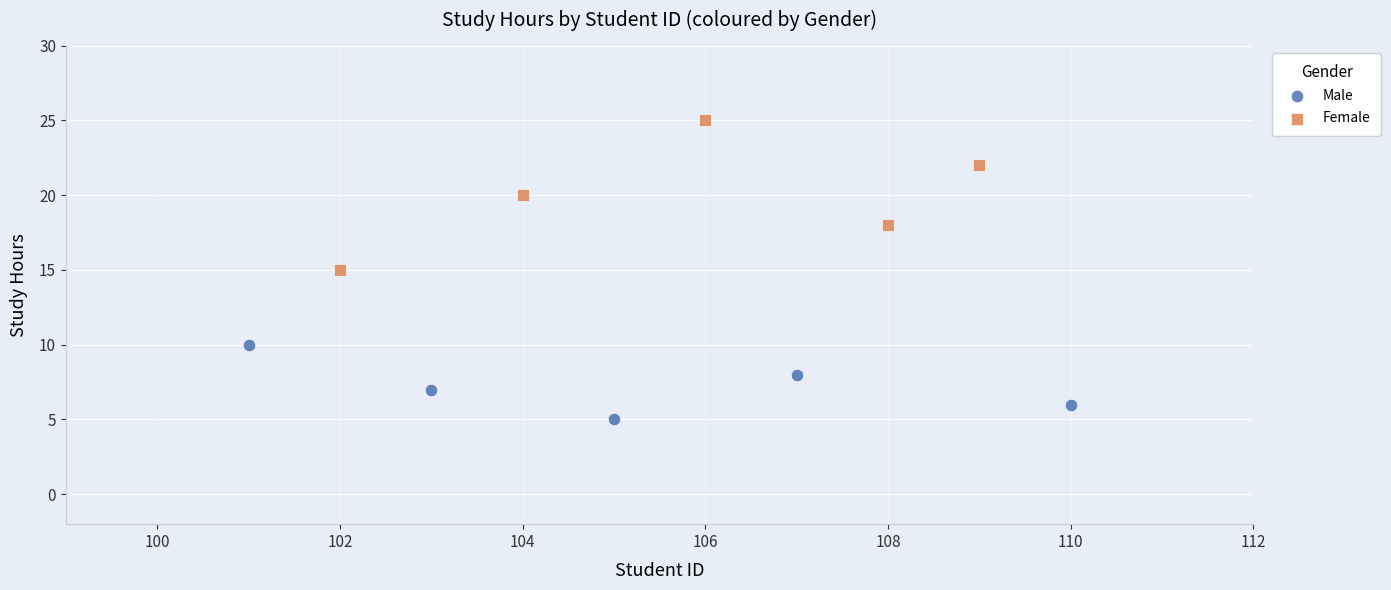

Which series reaches the maximum Y coordinate?

Female